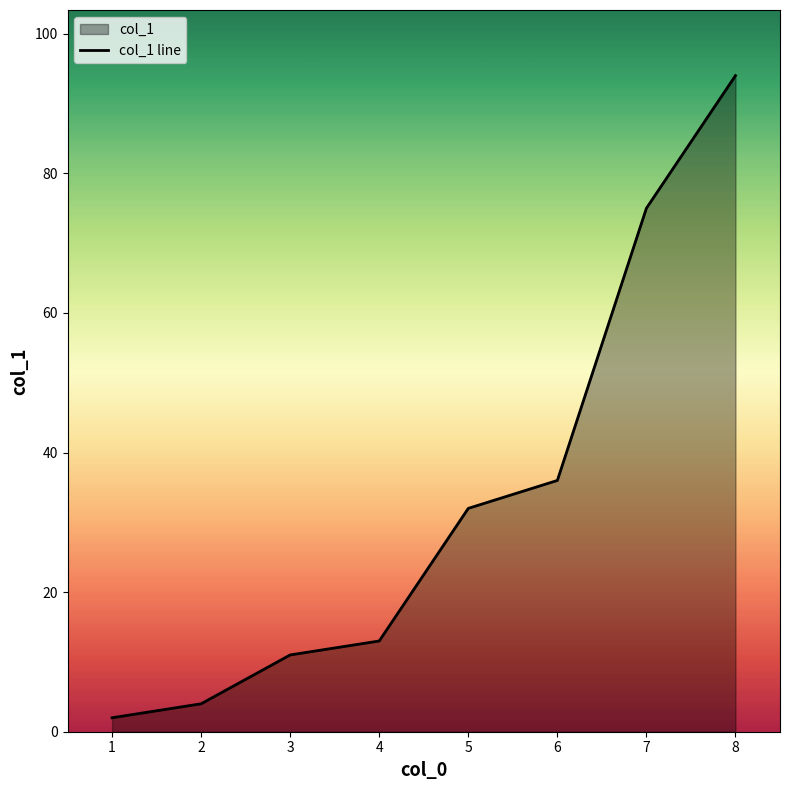

List the labels in order of value, smallest first.

1, 2, 3, 4, 5, 6, 7, 8